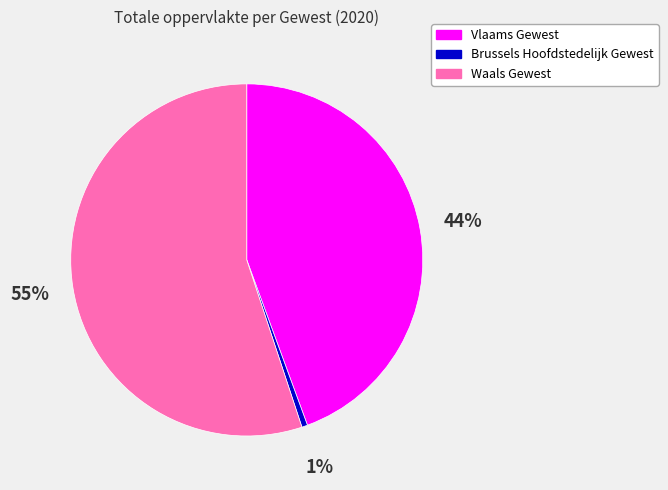

True or false: Vlaams Gewest accounts for 44% of the total.

True